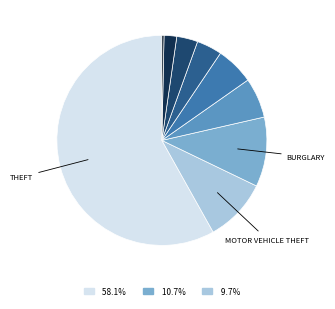

Count the number of slices in the pie.

9